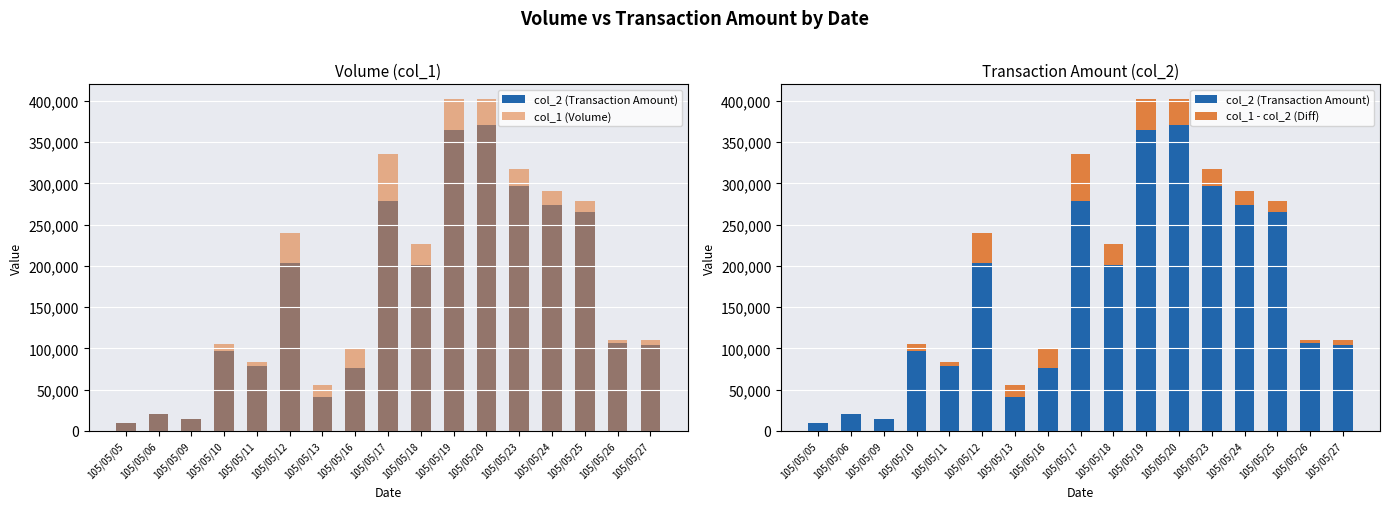

Reading left to right, list all the values displayed in this chart.

col_2 (Transaction Amount): 105/05/05=9800	105/05/06=20100	105/05/09=14750	105/05/10=96700	105/05/11=78960	105/05/12=203800	105/05/13=40880	105/05/16=76000	105/05/17=278520	105/05/18=201660	105/05/19=364390	105/05/20=370820	105/05/23=297220	105/05/24=273230	105/05/25=265600	105/05/26=106400	105/05/27=104300
col_1 (Volume): 105/05/05=10000	105/05/06=20000	105/05/09=15000	105/05/10=105000	105/05/11=84000	105/05/12=240000	105/05/13=56000	105/05/16=100000	105/05/17=336000	105/05/18=226000	105/05/19=402000	105/05/20=402000	105/05/23=318000	105/05/24=291000	105/05/25=279000	105/05/26=110000	105/05/27=110000
col_1 - col_2 (Diff): 105/05/05=200	105/05/06=0	105/05/09=250	105/05/10=8300	105/05/11=5040	105/05/12=36200	105/05/13=15120	105/05/16=24000	105/05/17=57480	105/05/18=24340	105/05/19=37610	105/05/20=31180	105/05/23=20780	105/05/24=17770	105/05/25=13400	105/05/26=3600	105/05/27=5700